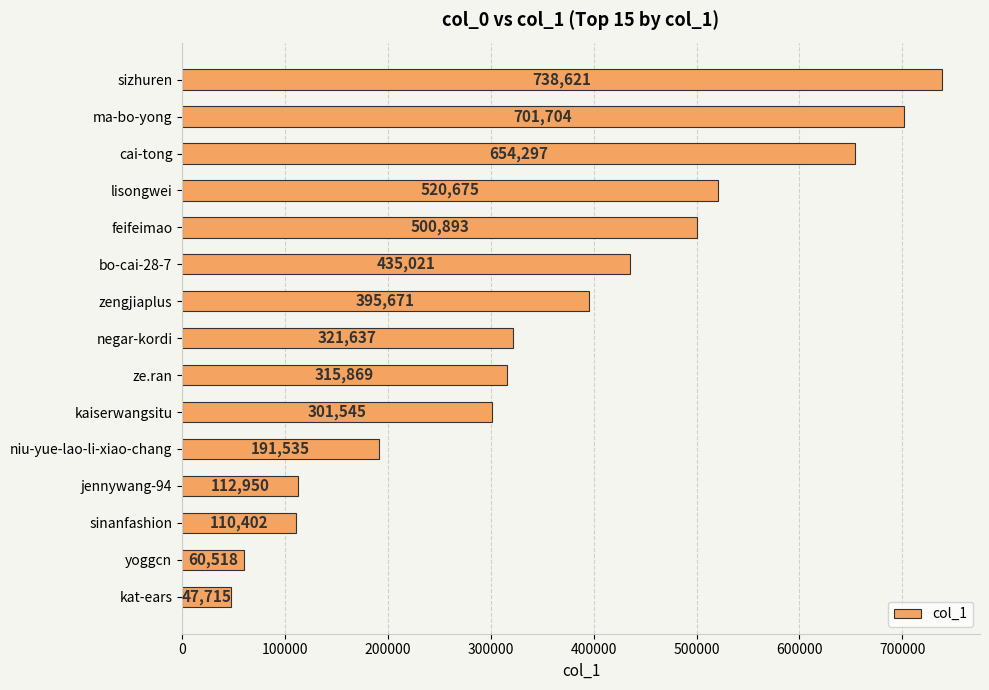

Reading top to bottom, list all the values displayed in this chart.

sizhuren=738621	ma-bo-yong=701704	cai-tong=654297	lisongwei=520675	feifeimao=500893	bo-cai-28-7=435021	zengjiaplus=395671	negar-kordi=321637	ze.ran=315869	kaiserwangsitu=301545	niu-yue-lao-li-xiao-chang=191535	jennywang-94=112950	sinanfashion=110402	yoggcn=60518	kat-ears=47715